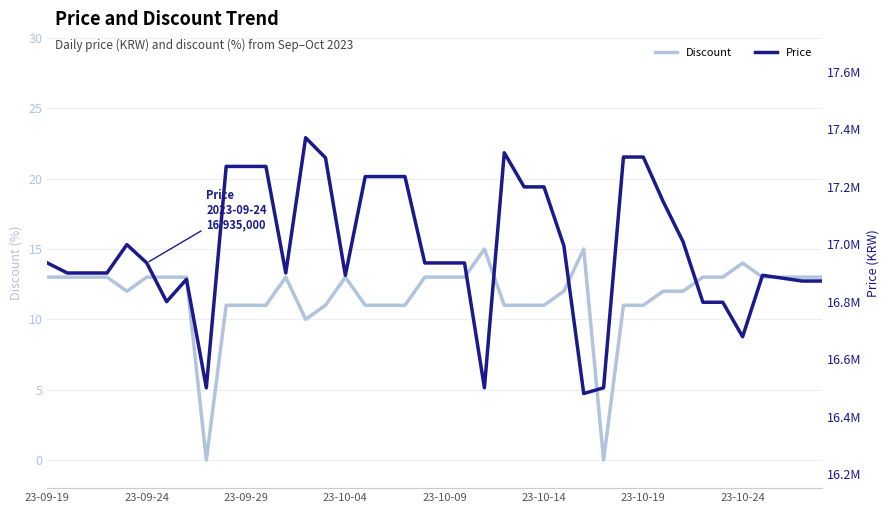

Count the number of categories in the chart.

40